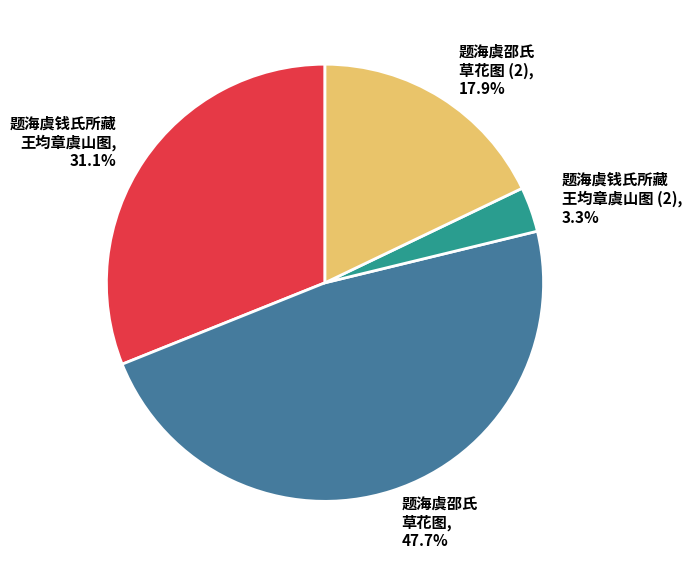

Do 题海虞邵氏 草花图 and 题海虞钱氏所藏 王均章虞山图 together represent more than half of the pie?

Yes